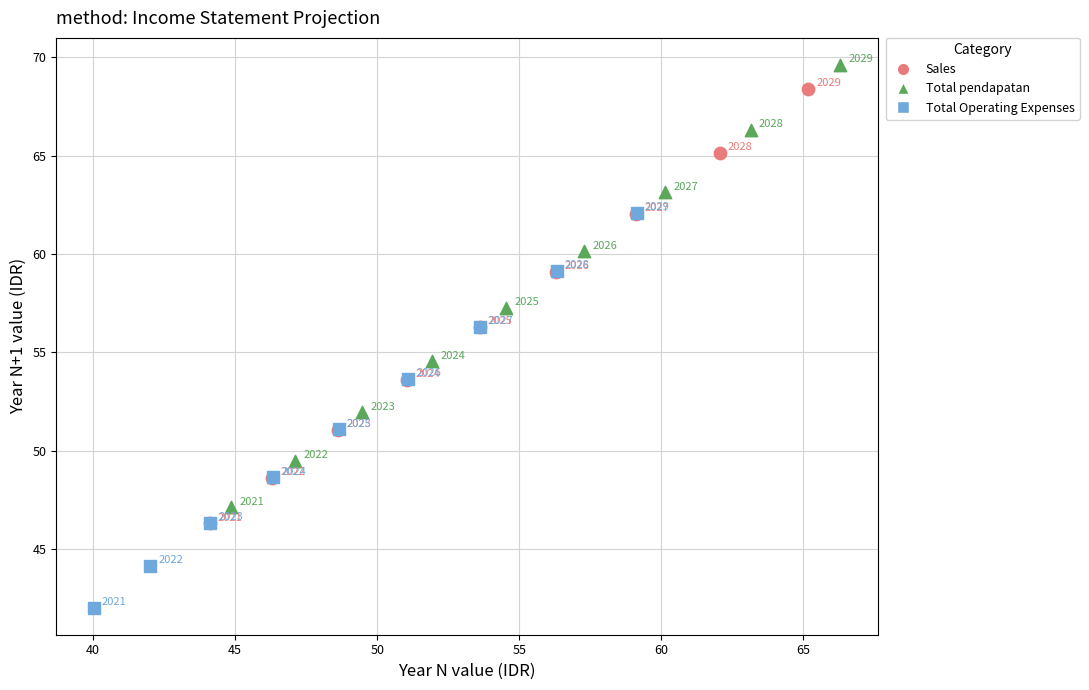

What are all the series names shown in the legend?

Sales, Total pendapatan, Total Operating Expenses